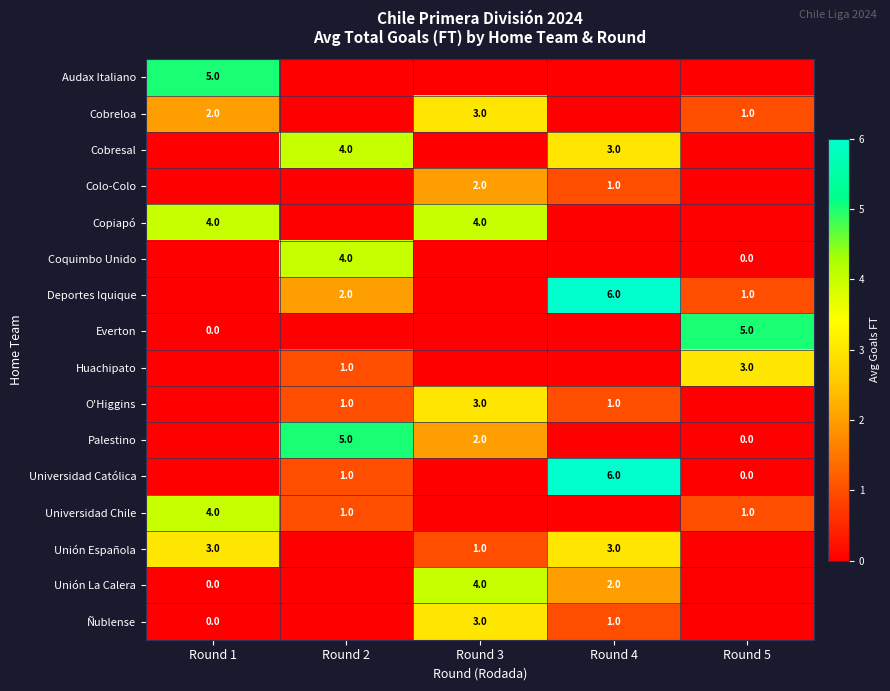

Is it true that Deportes Iquique equals 2 at Round 2?

True